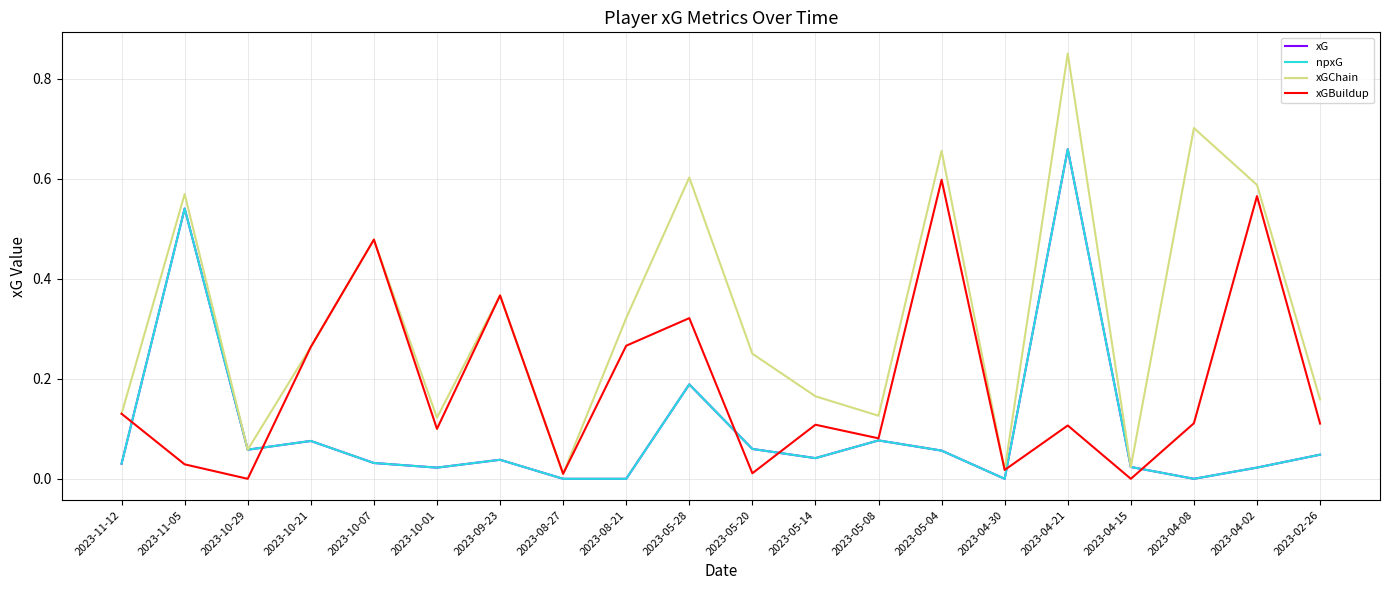

What is the label of the 19th point from the left?

2023-04-02